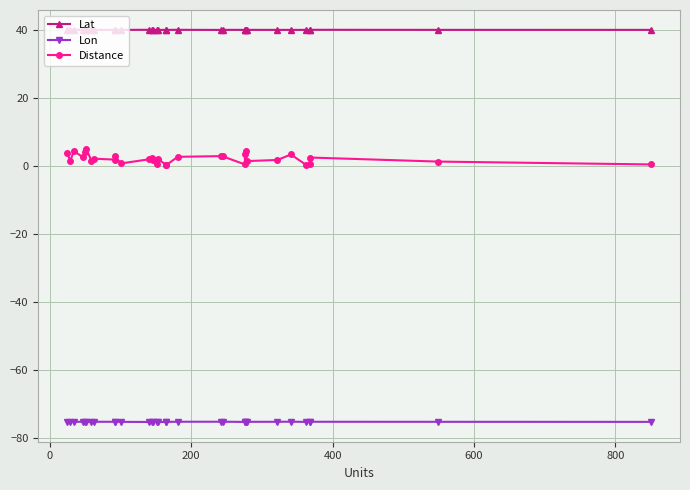

Does the chart display data point markers on the line(s)?

Yes